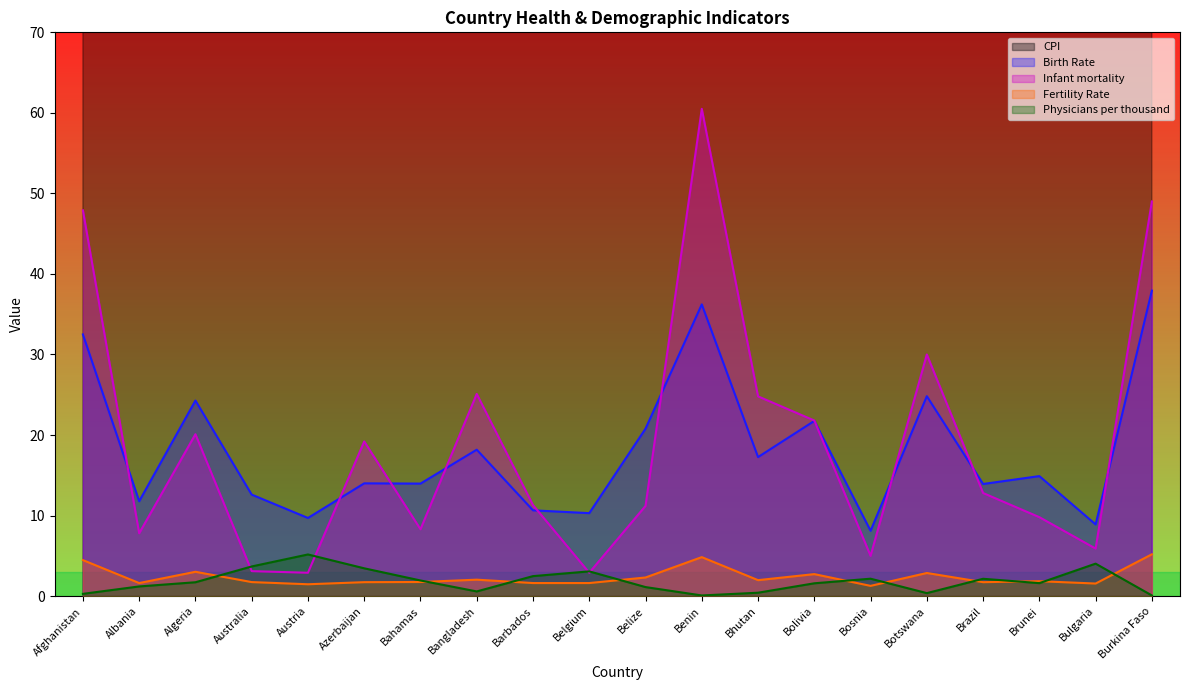

What are all the series names shown in the legend?

CPI, Birth Rate, Infant mortality, Fertility Rate, Physicians per thousand